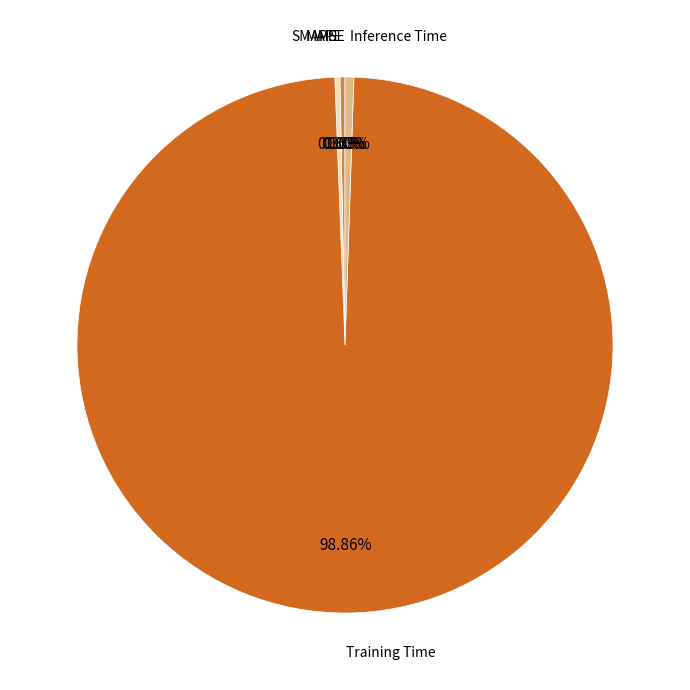

Is there a majority slice in this chart?

Yes